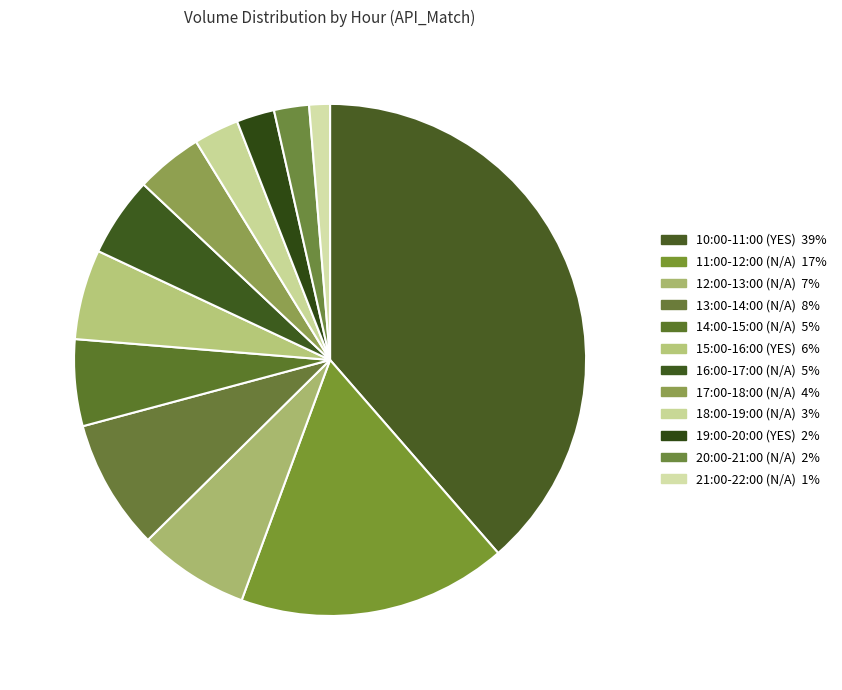

Count the number of slices in the pie.

12